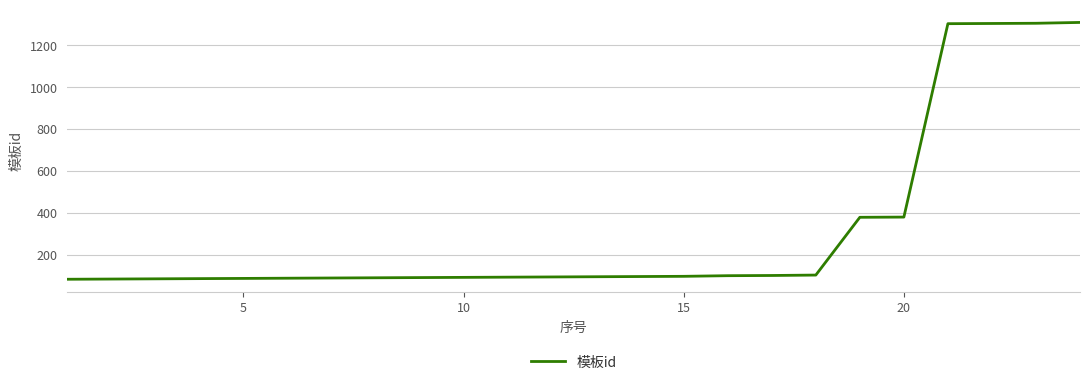

What is the difference between the maximum and minimum values?

1227